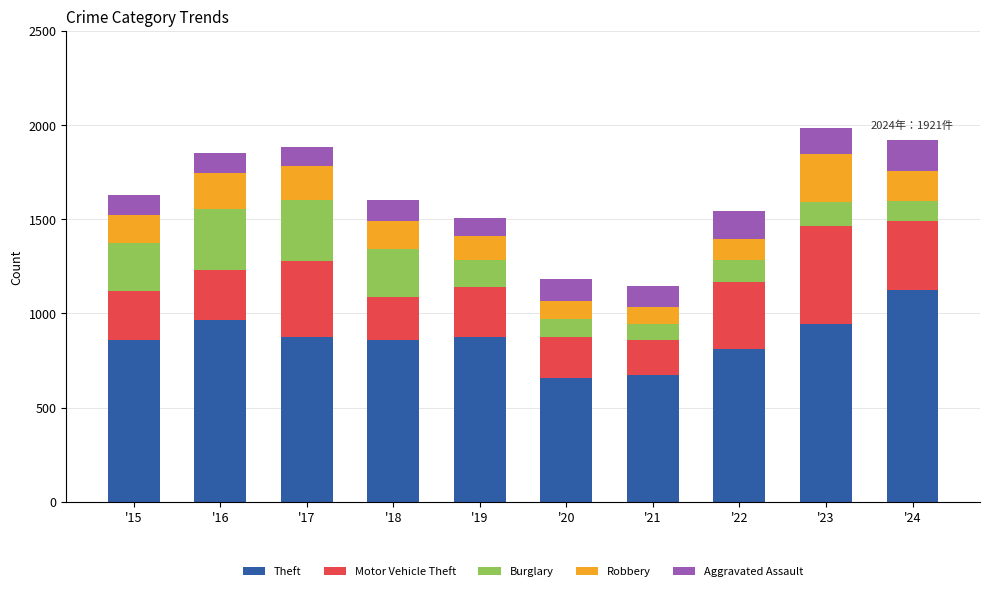

How many bars are there in total?

10